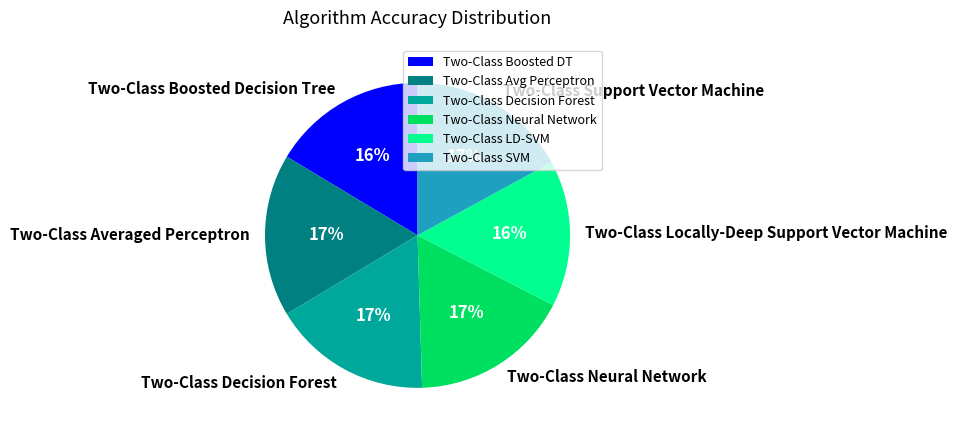

Is it true that Two-Class Averaged Perceptron is 12% of the pie?

False